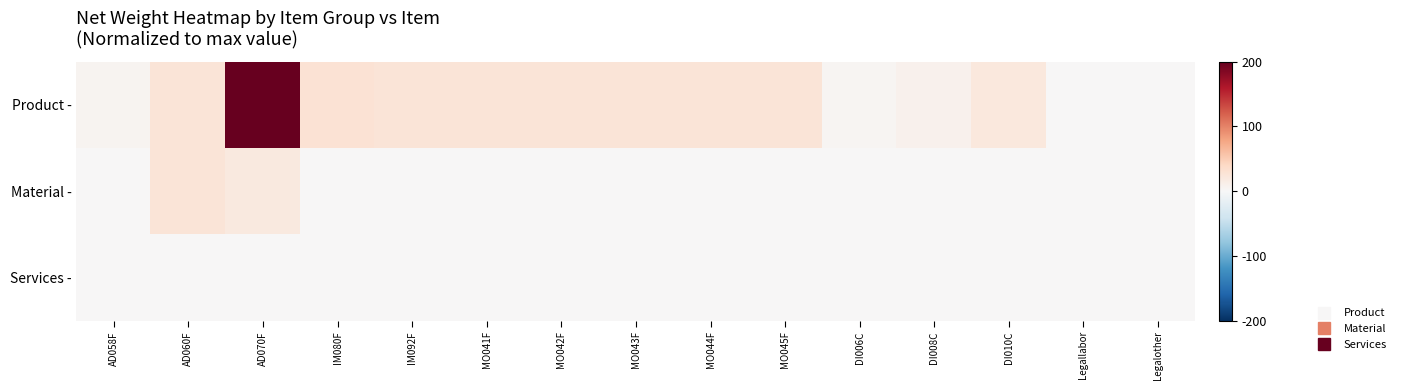

Which has a higher value, MO042F or IM092F?

MO042F